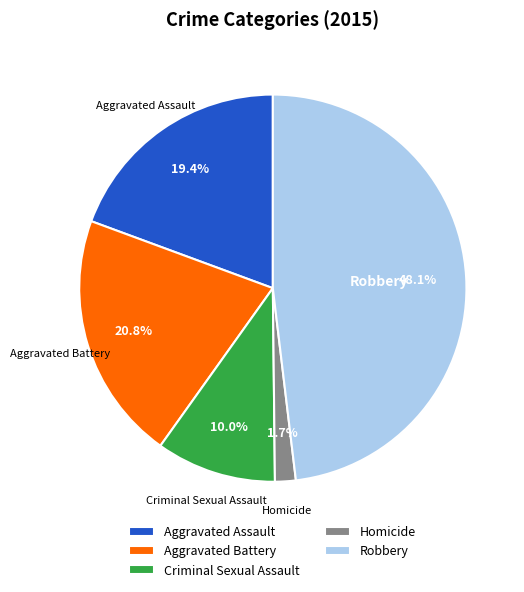

The Criminal Sexual Assault slice represents 21% of the pie. True or false?

False